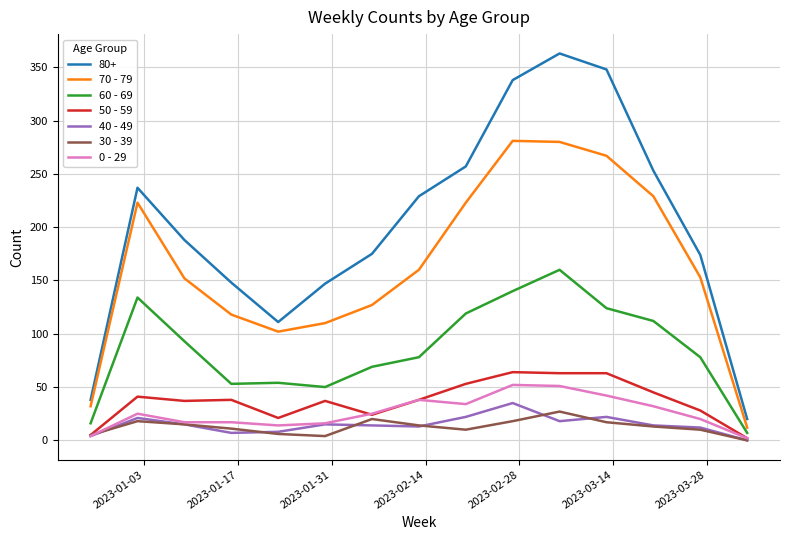

Which series has the largest total across all categories?

80+